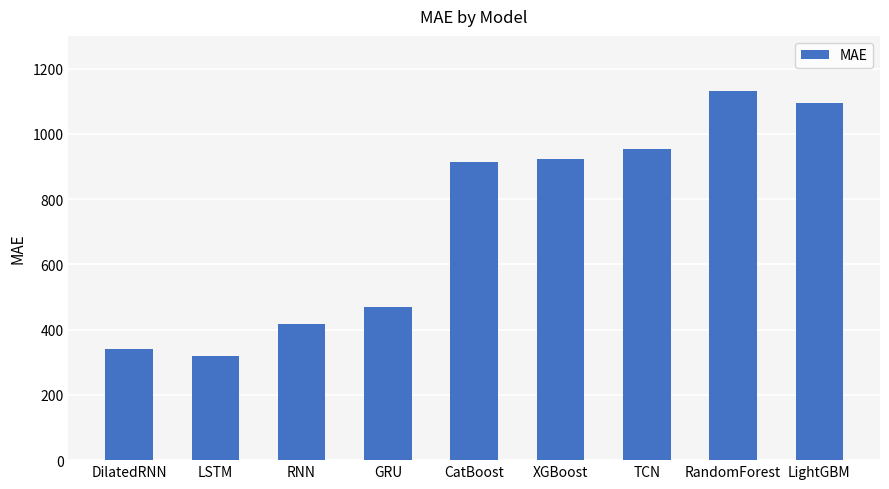

What is the approximate value at LSTM?

319.1